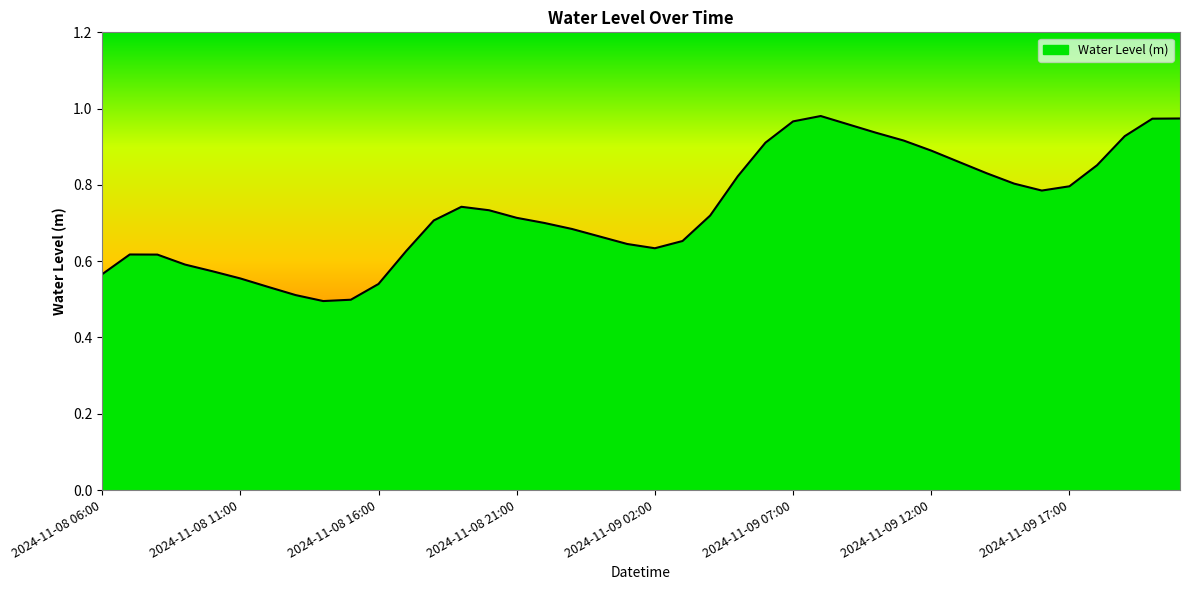

How many lines are shown in the chart?

1